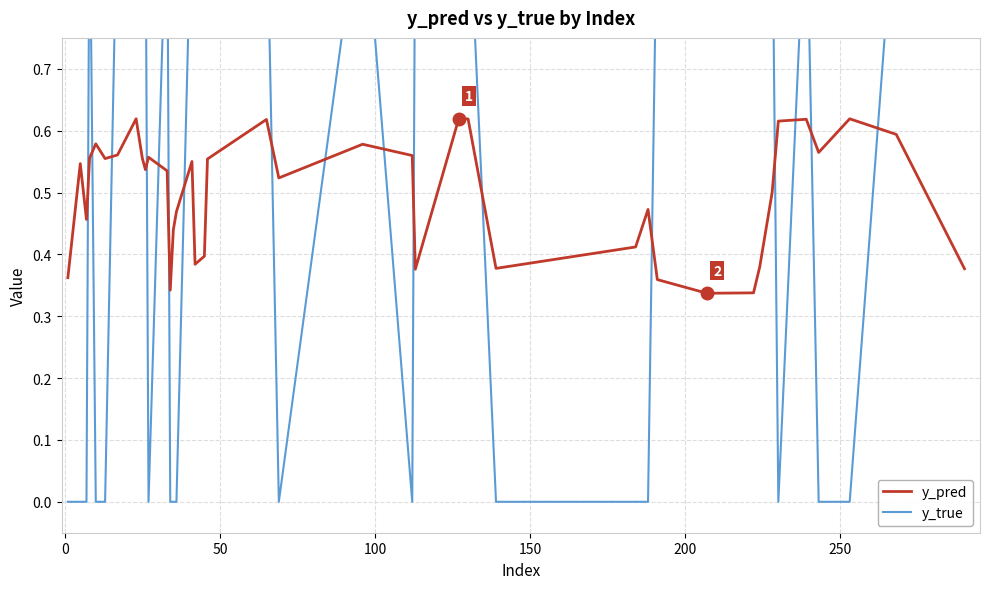

What is the value of the y_pred point at the 40th from the left?

0.4